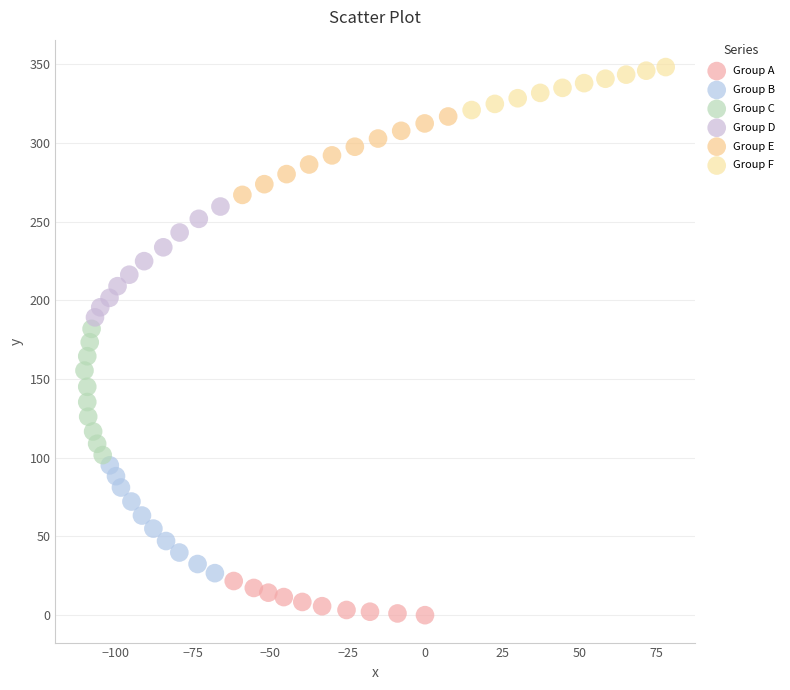

Which series has the widest spread of Y values?

Group C